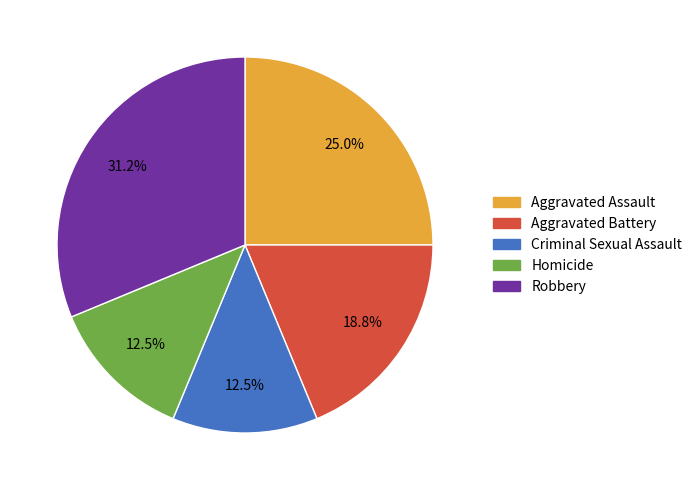

Is there any slice that represents more than half of the pie?

No